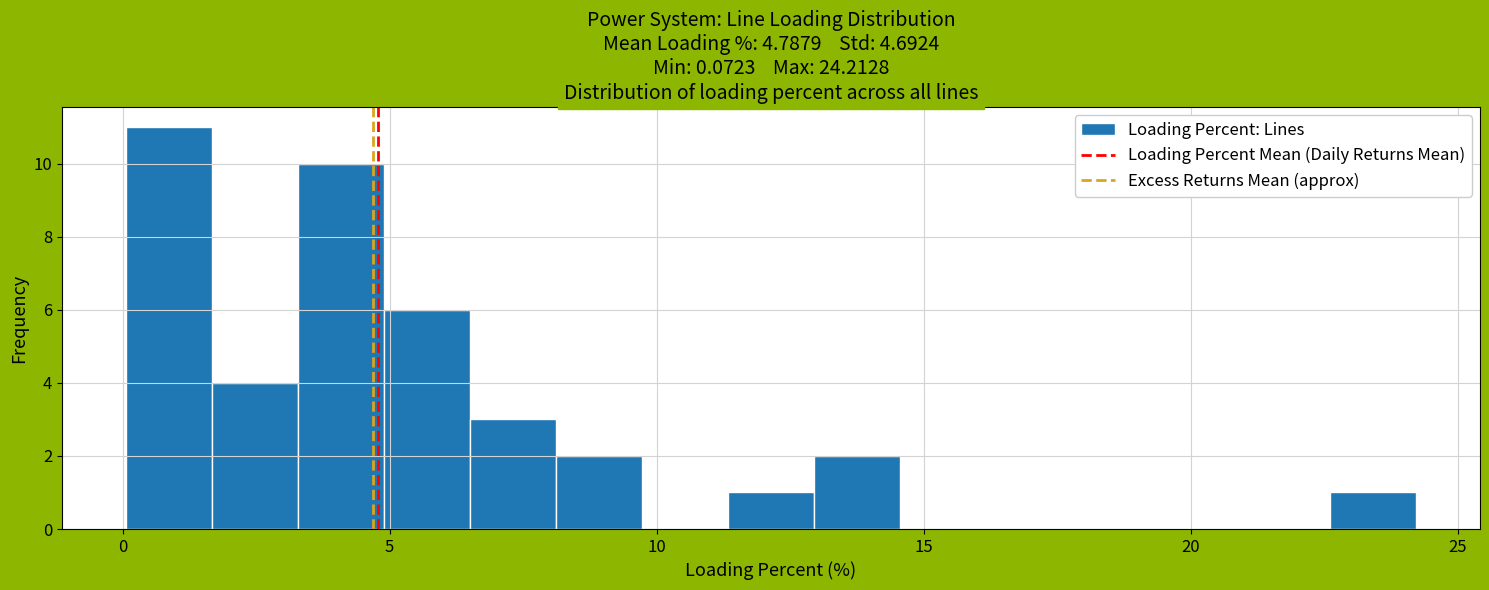

Around what value on the x-axis is the tallest bar? Give the approximate position of its centre, as read against the axis.

1.0